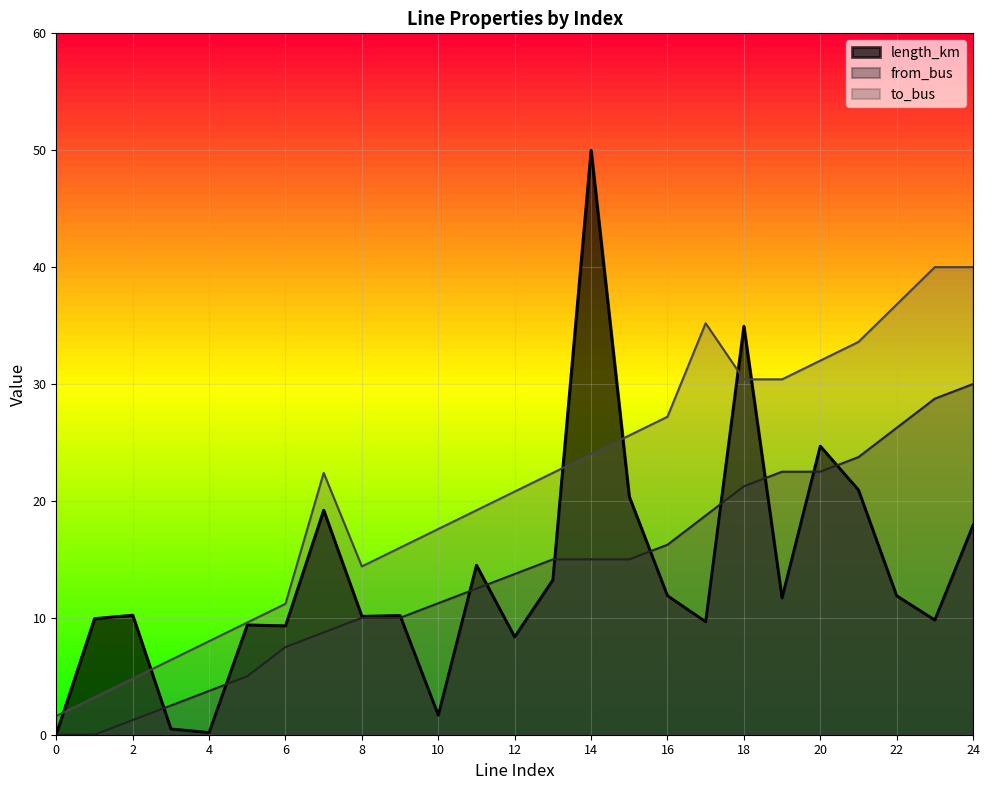

At which label does length_km first exceed 10?

2